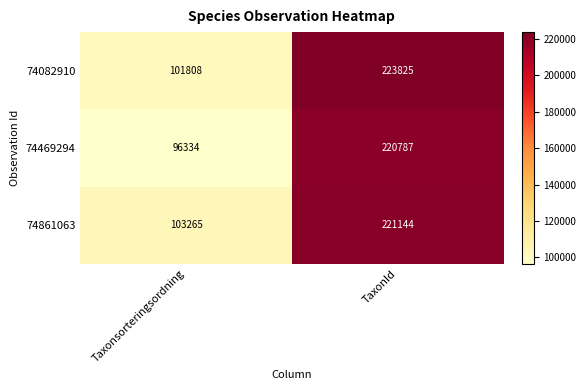

Rank the categories by 74469294 value from highest to lowest.

TaxonId, Taxonsorteringsordning